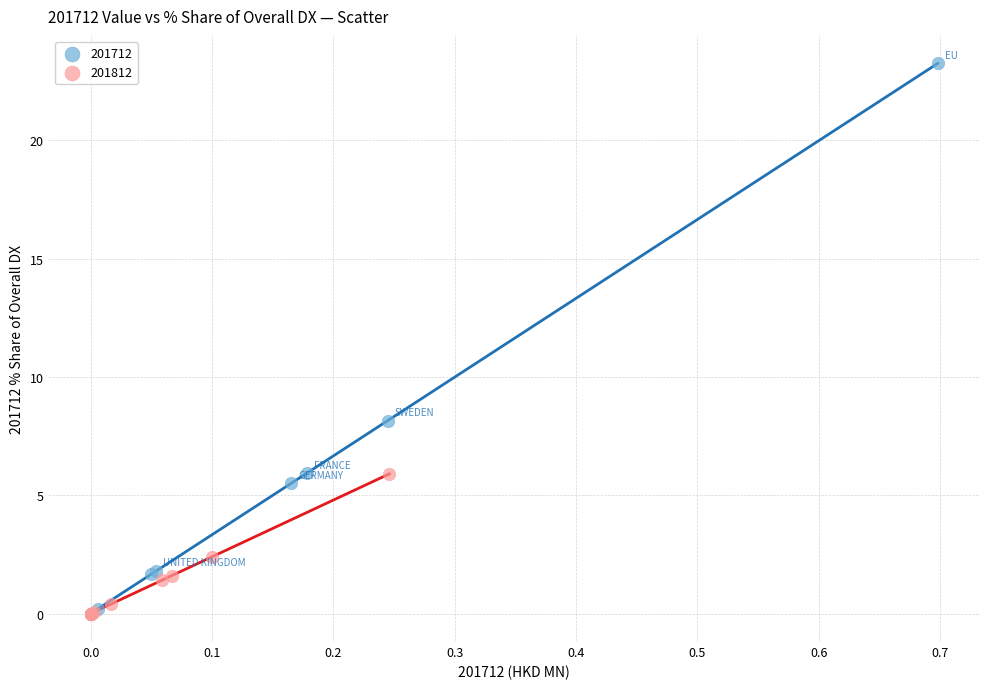

Which series has the largest Y range (max minus min)?

201712